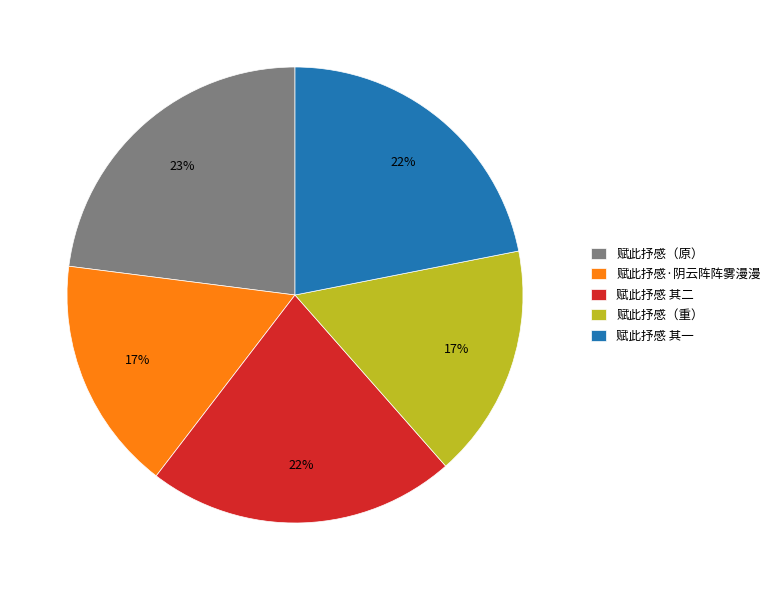

True or false: 赋此抒感·阴云阵阵雾漫漫 accounts for 29% of the total.

False